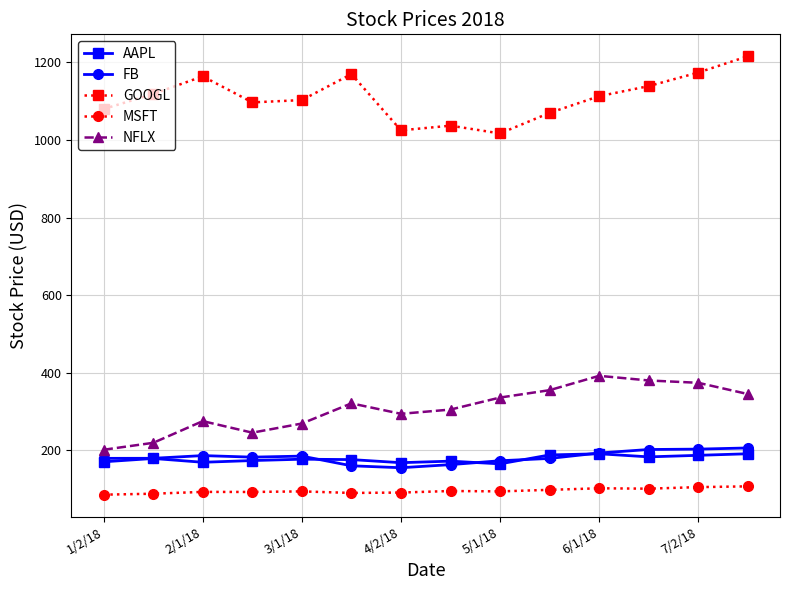

What is the minimum value for MSFT?

85.6